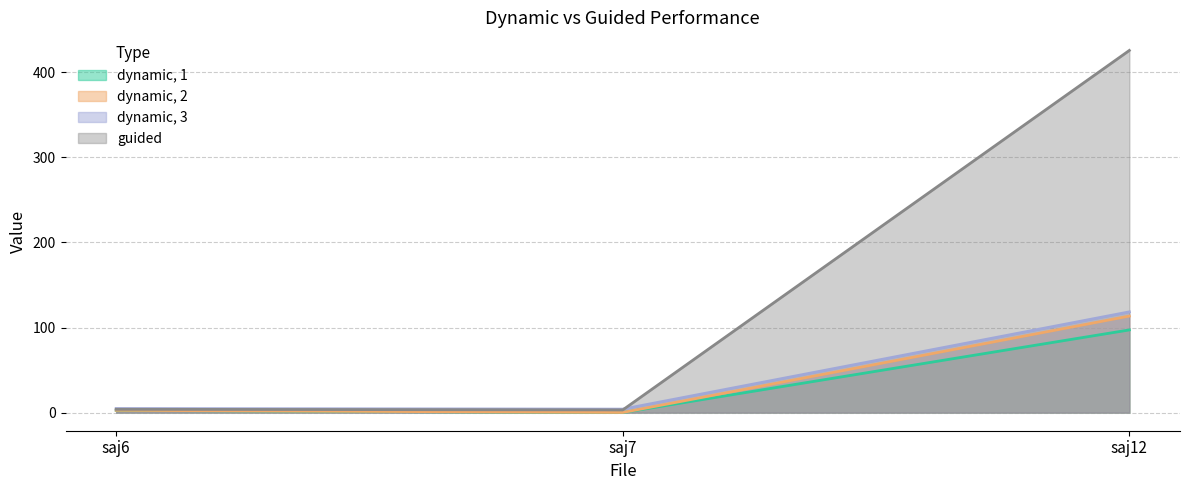

What is the average value of the dynamic, 2 series?

38.8